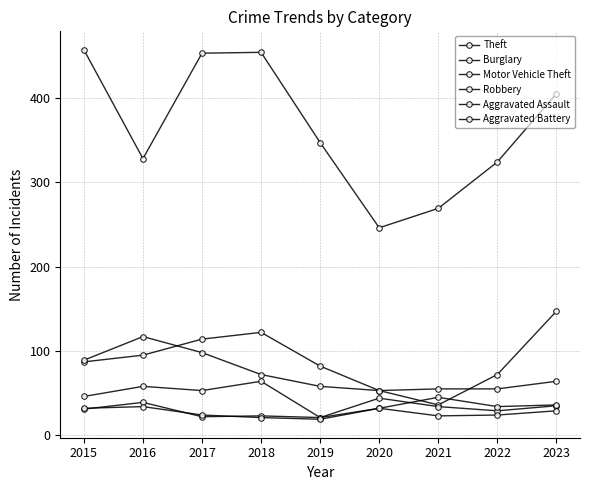

True or false: Burglary has a value of 30 at 2018.

False